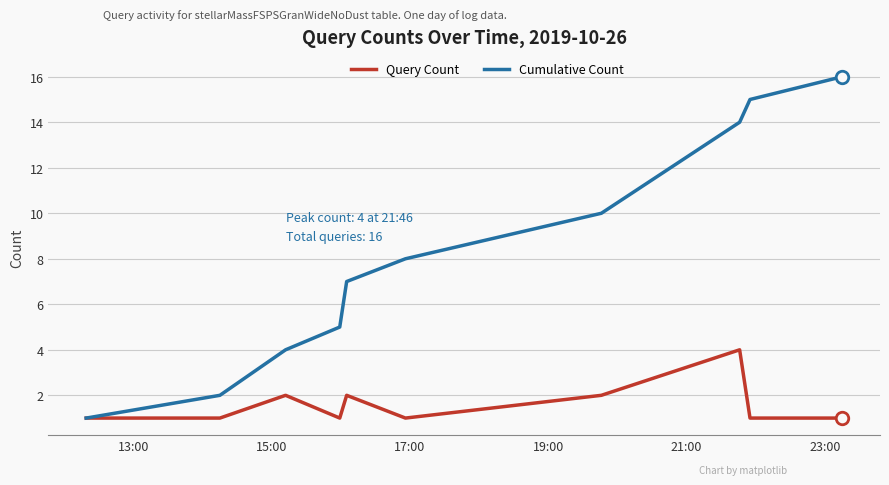

What is the lowest value of the Cumulative Count series?

1